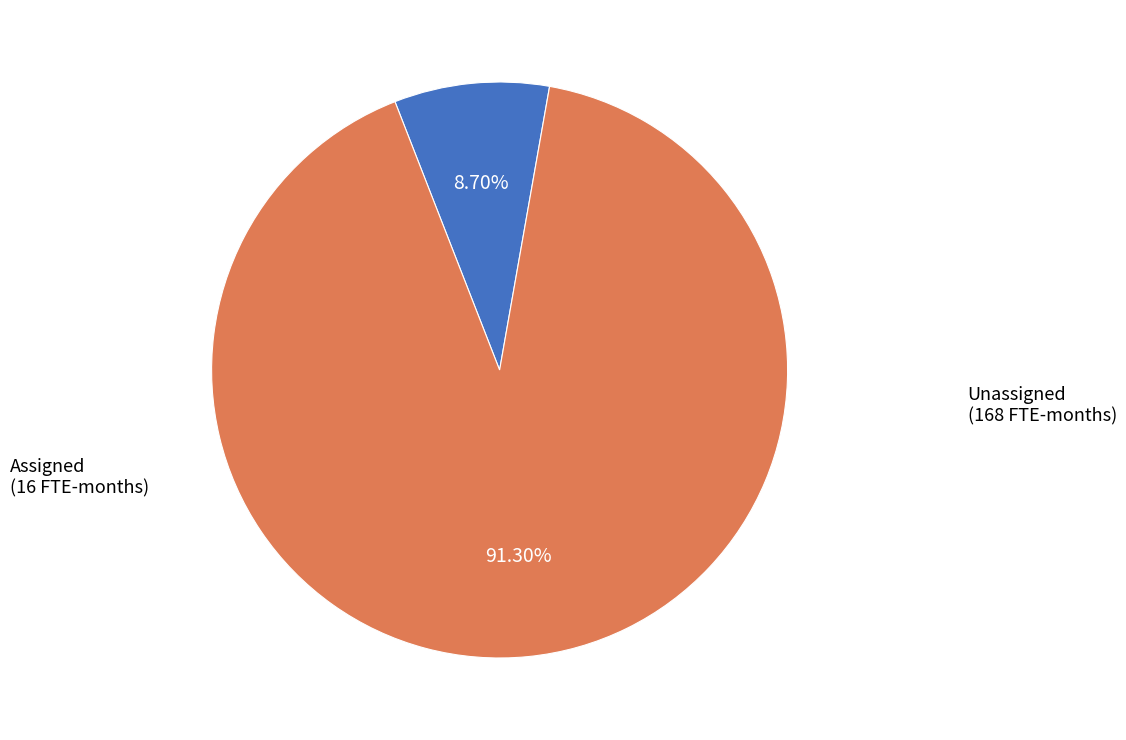

Is there any slice that represents more than half of the pie?

Yes